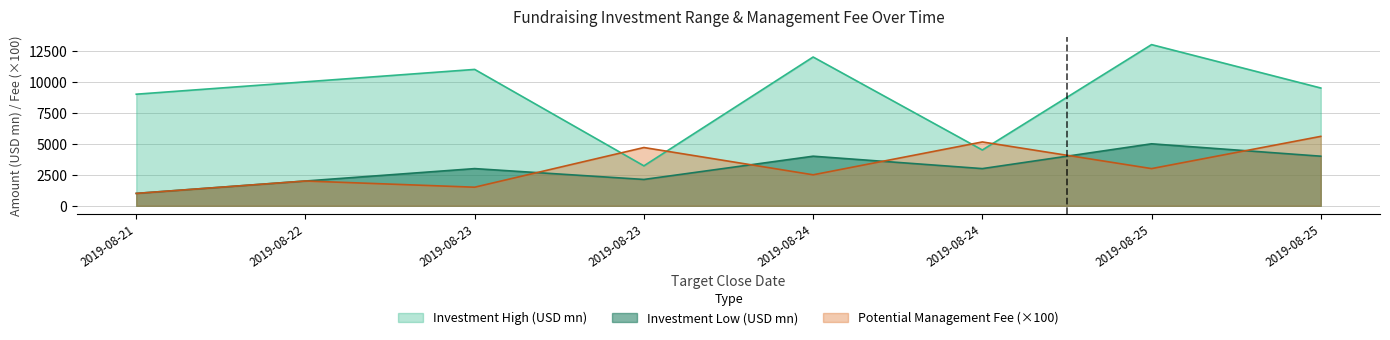

What is the value of the Potential Management Fee point at the 6th from the left?

2500.0